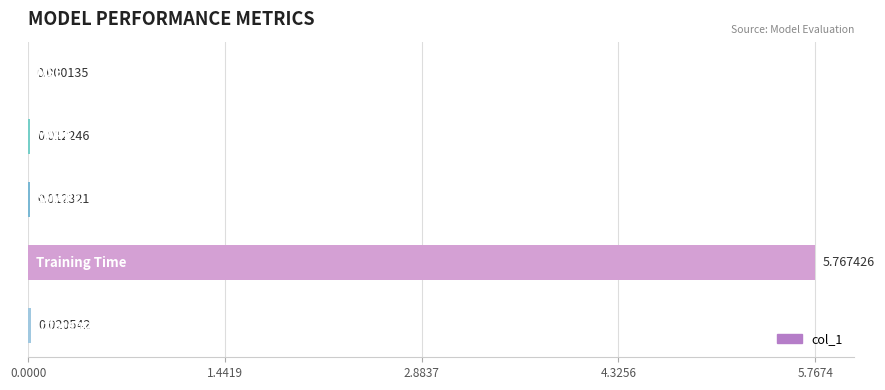

Are the bars horizontal?

Yes